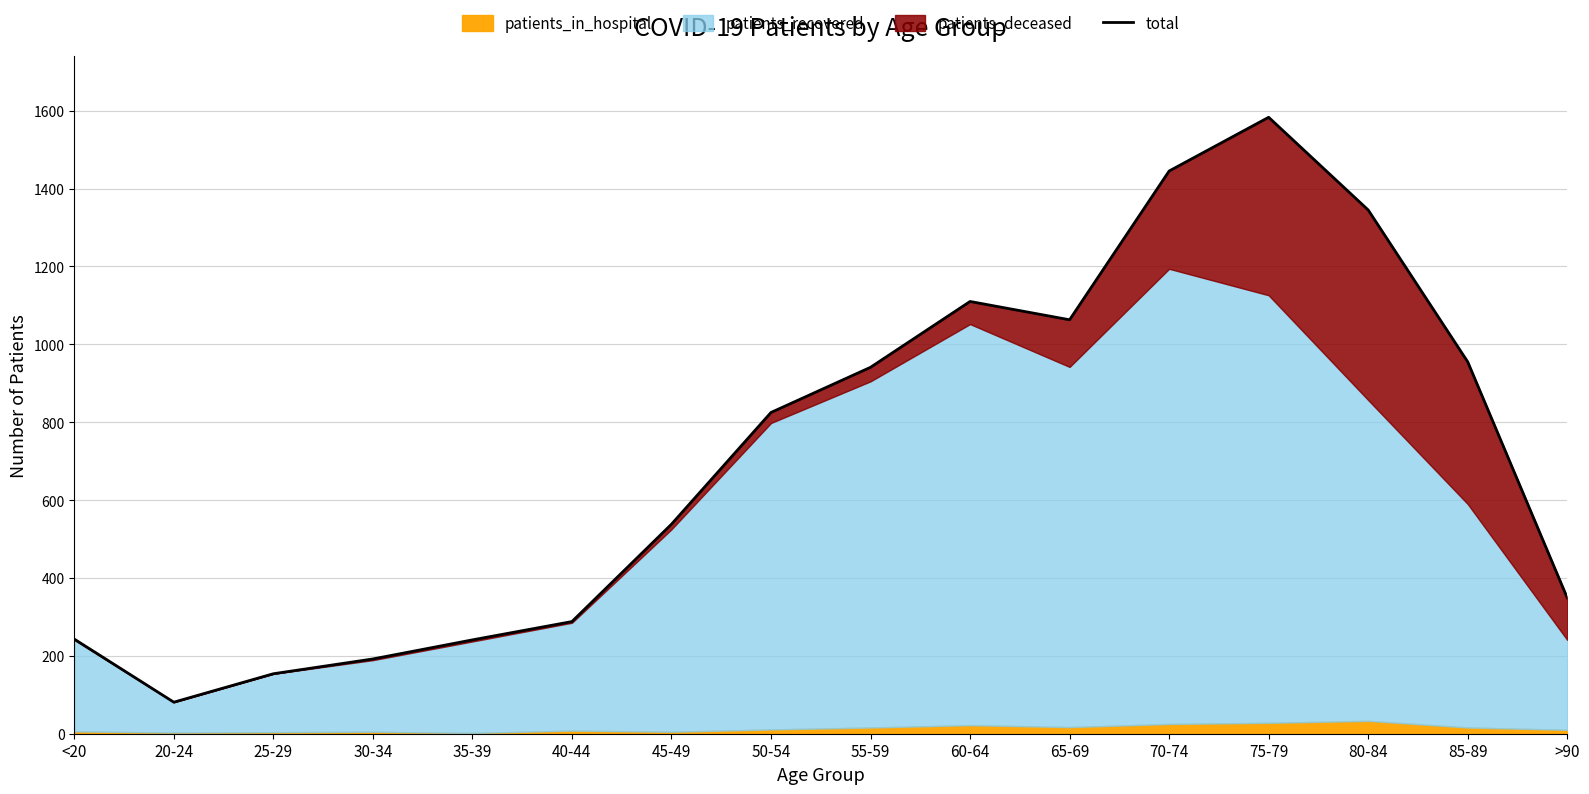

What is the difference between the values at 35-39 and 80-84?

1104